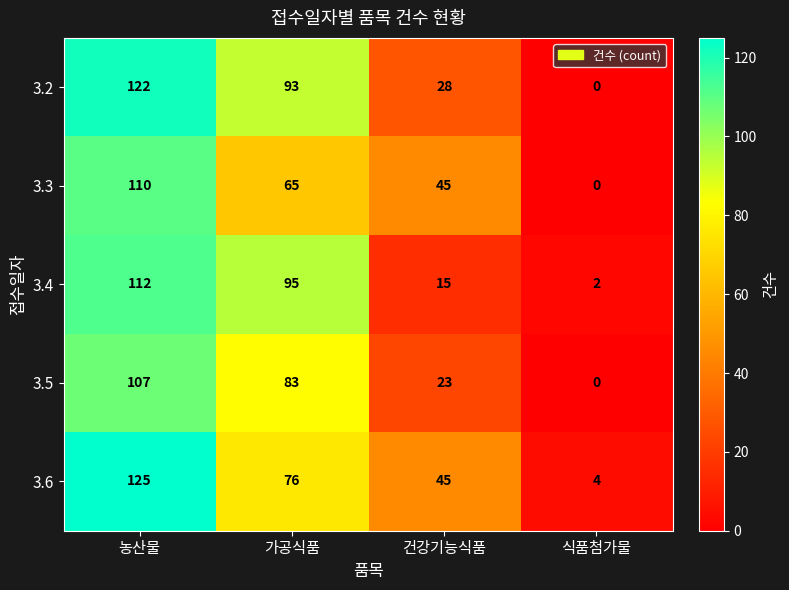

Is it true that 3.2 equals 0 at 식품첨가물?

True